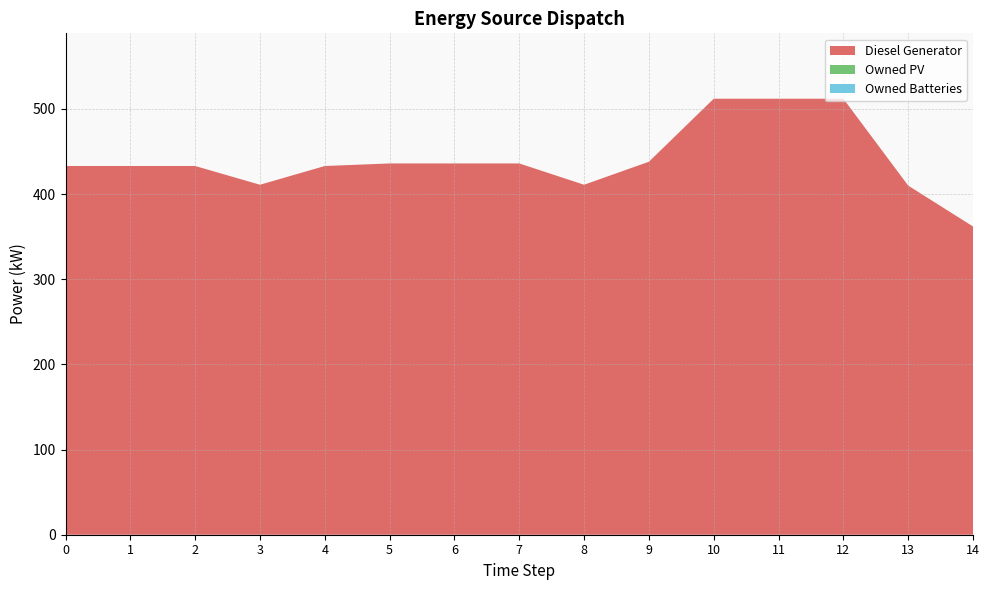

Reading right to left, list all the values displayed in this chart.

Diesel Generator: 362	410	512	512	512	438	411	436	436	436	433	411	433	433	433
Owned PV: 0	0	0	0	0	0	0	0	0	0	0	0	0	0	0
Owned Batteries: 0	0	0	0	0	0	0	0	0	0	0	0	0	0	0